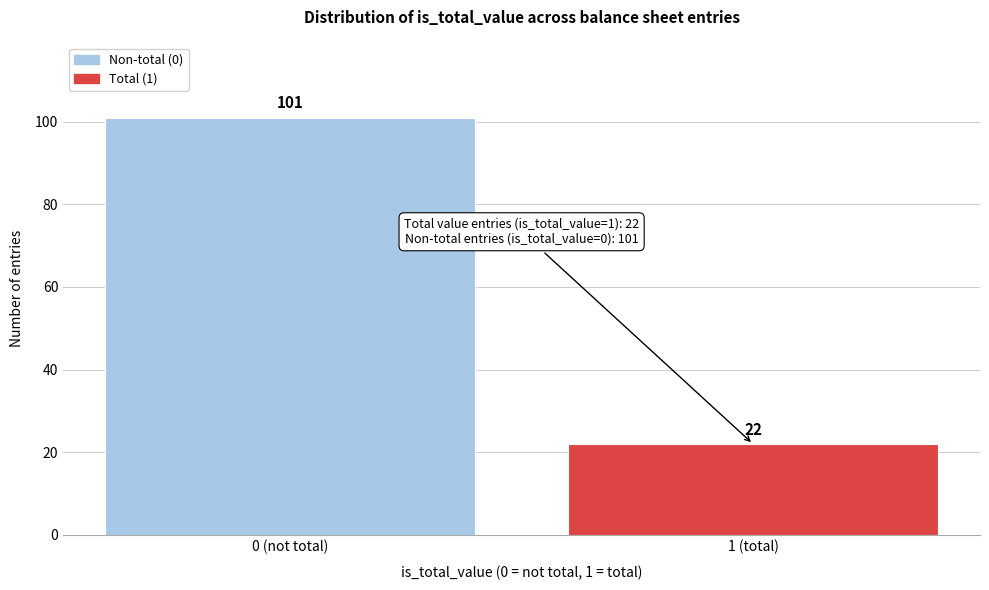

Reading right to left, list all the values displayed in this chart.

22	101